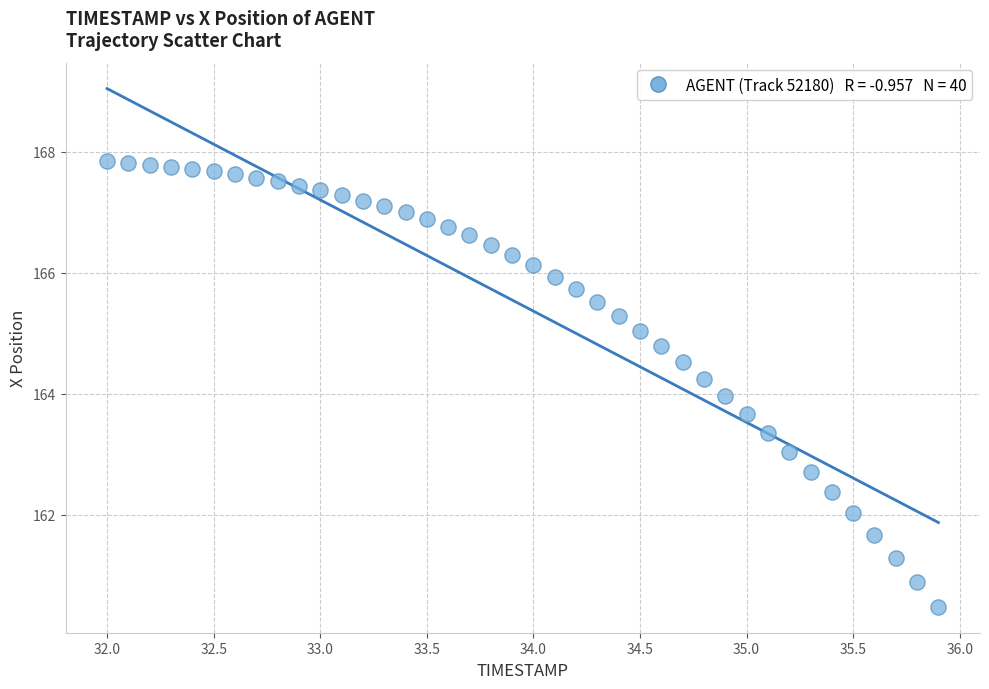

What is the range of Y values (max minus min)?

7.4